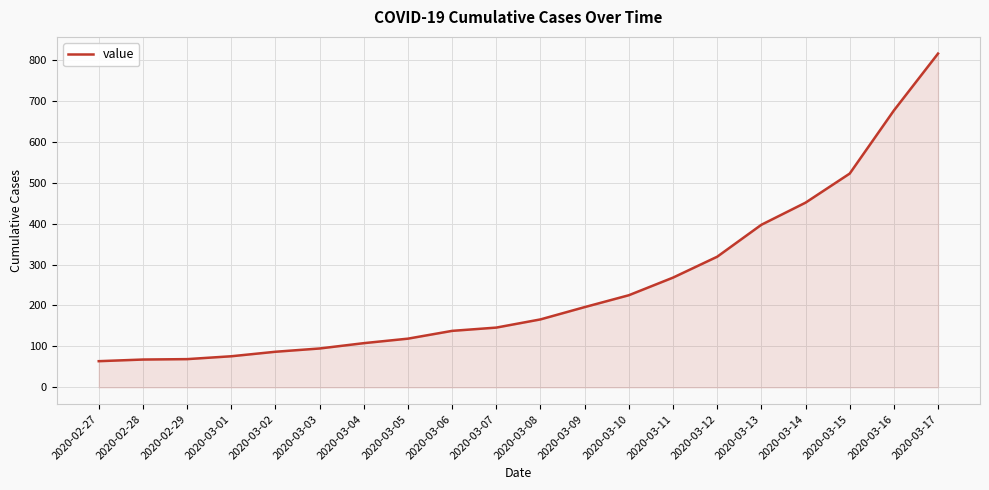

How many lines are shown in the chart?

1